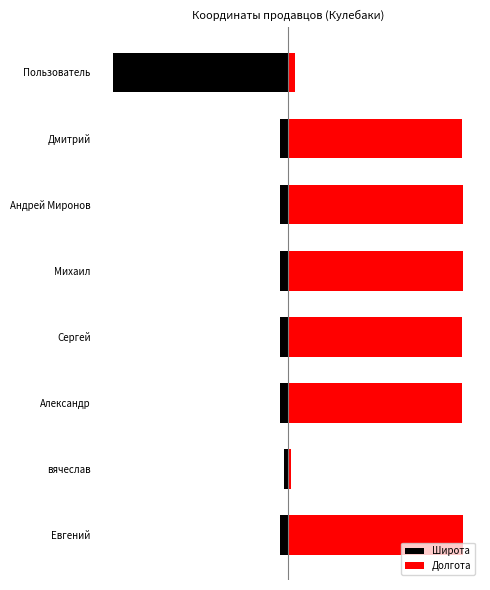

What is the spread (max minus min) of values at 4?

6.3